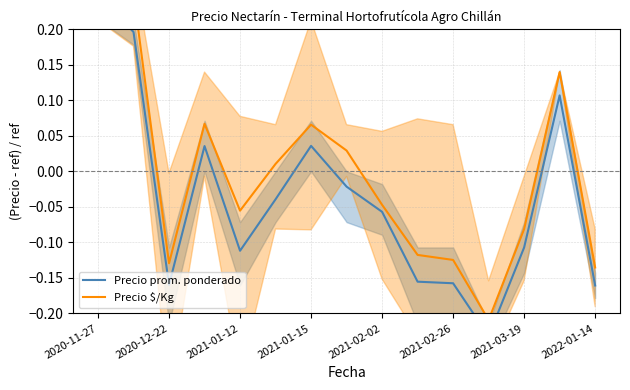

What are all the series names shown in the legend?

Precio prom. ponderado, Precio $/Kg